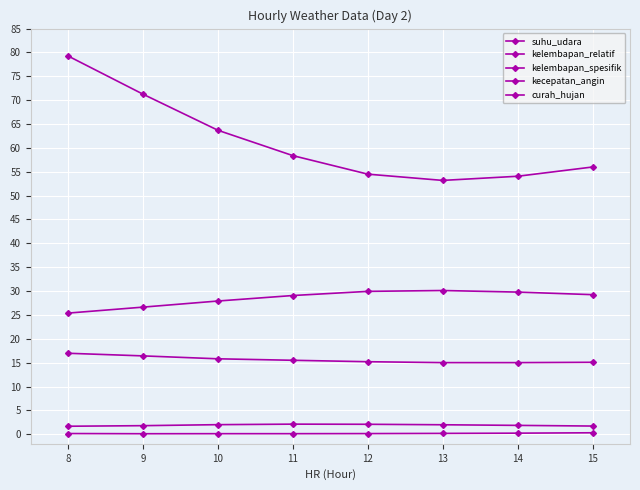

True or false: suhu_udara and curah_hujan cross at least once.

False